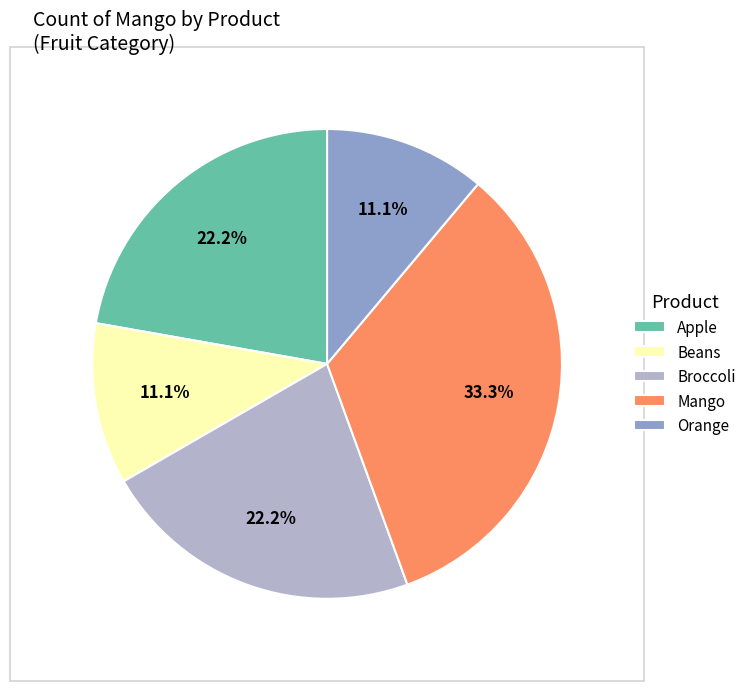

True or false: Beans accounts for 21% of the total.

False